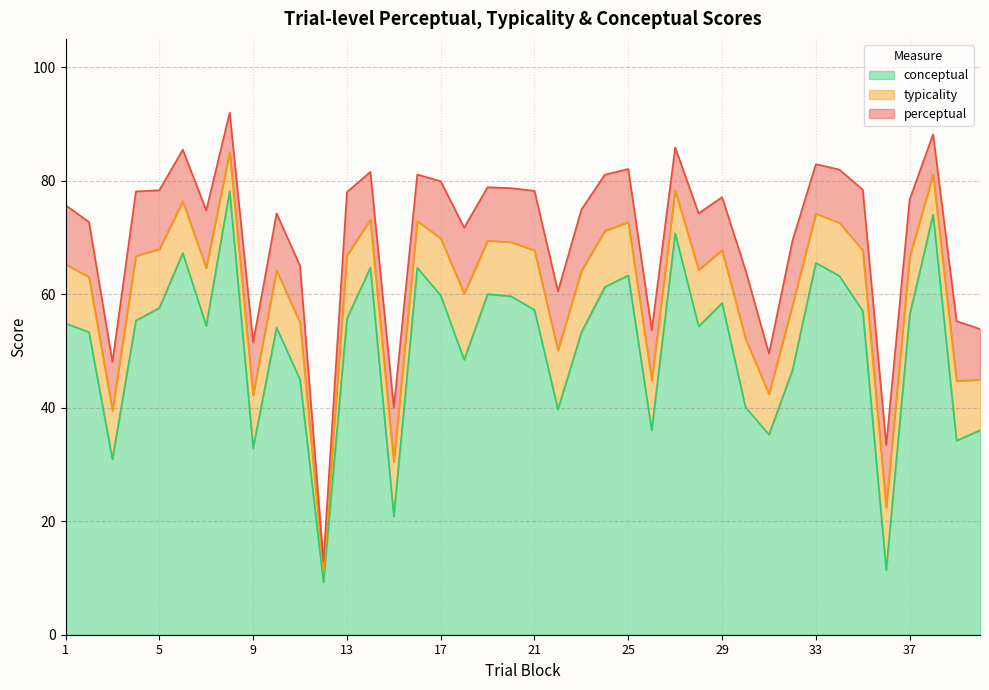

What are all the series names shown in the legend?

conceptual, typicality, perceptual